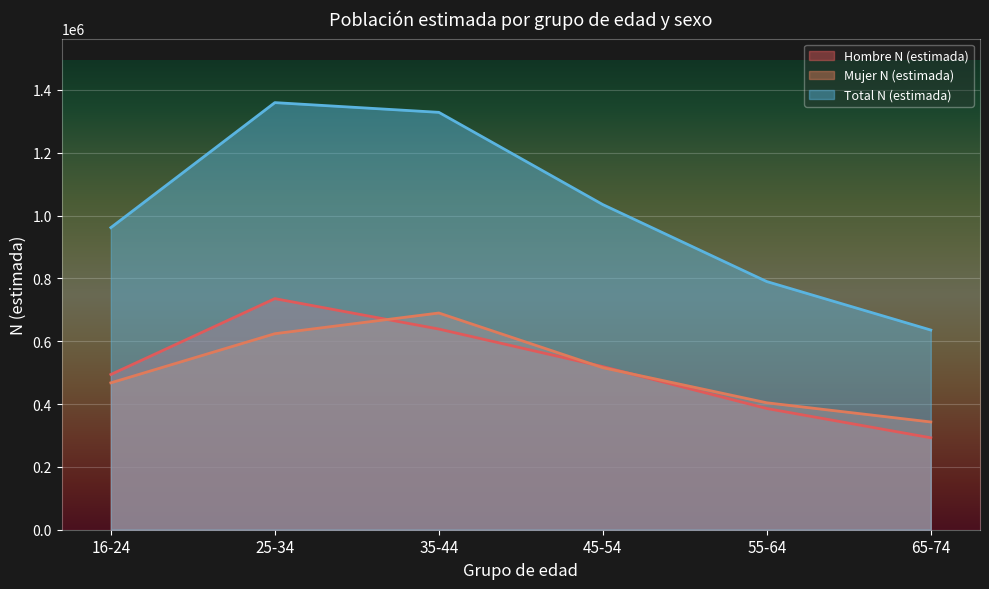

What is the label of the 6th point from the right?

16-24